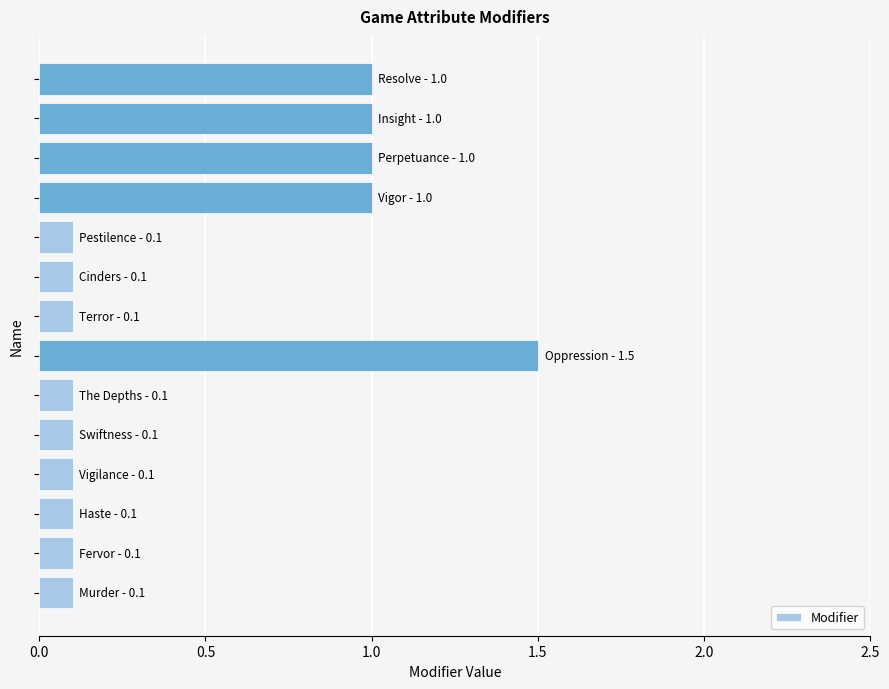

What is the greatest value displayed?

1.5